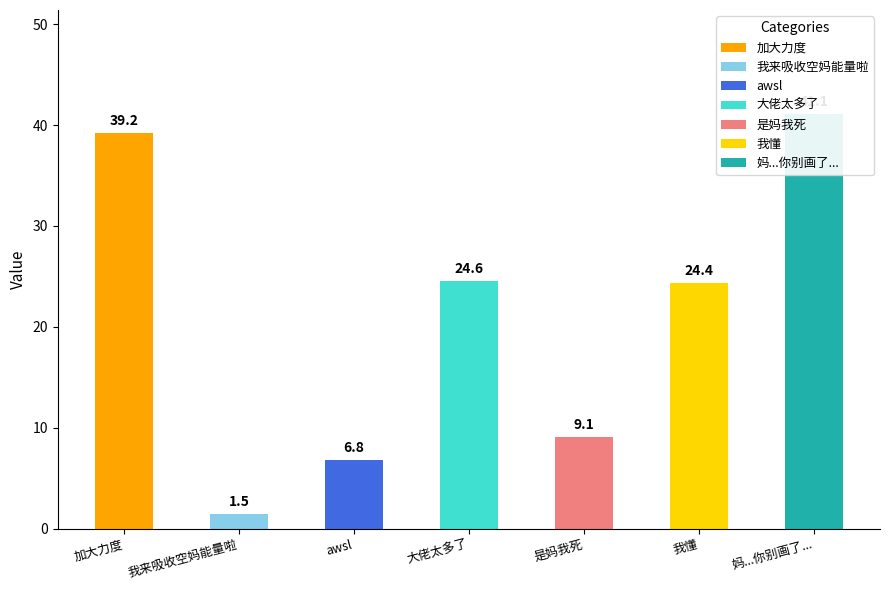

The chart shows a value of 1.5 at 我来吸收空妈能量啦. True or false?

True